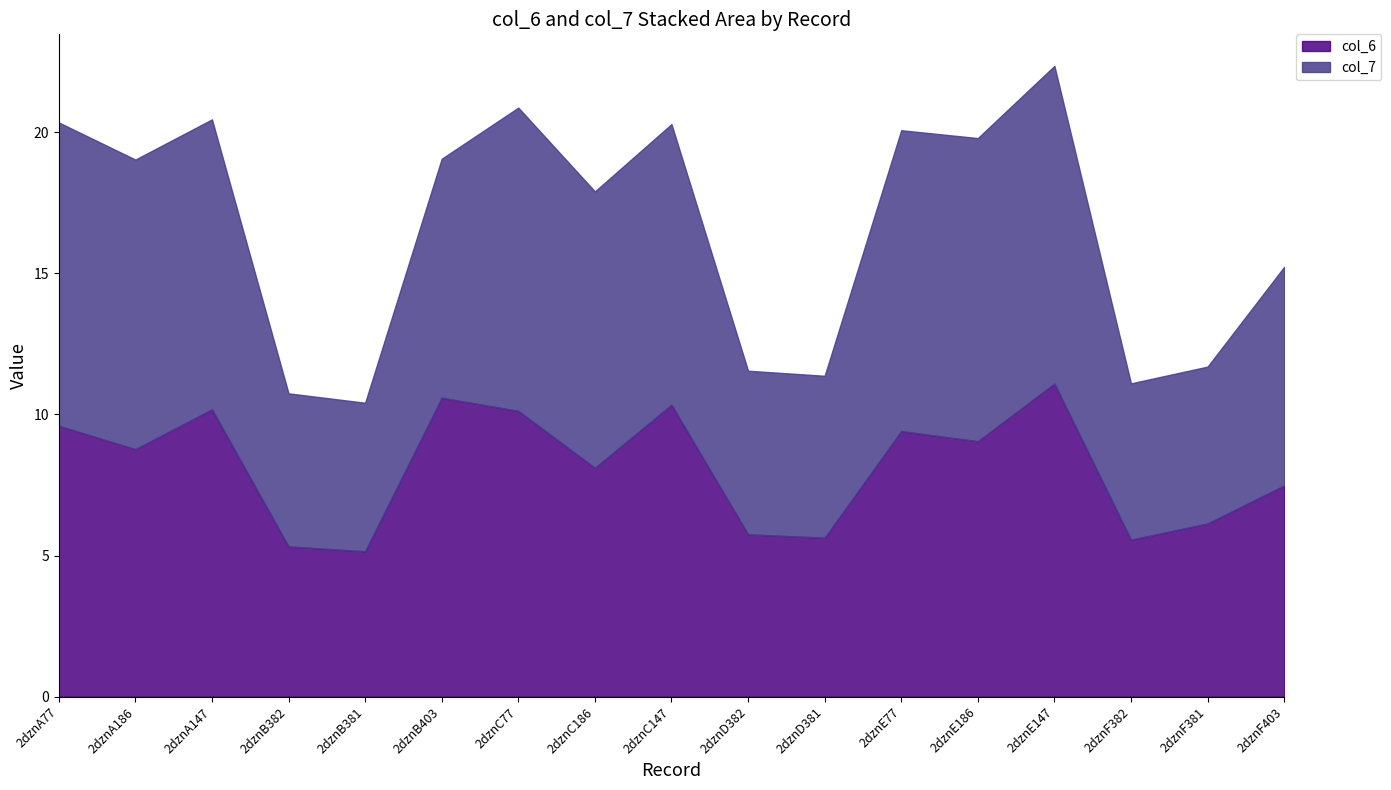

True or false: col_7 and col_6 intersect in this chart.

True